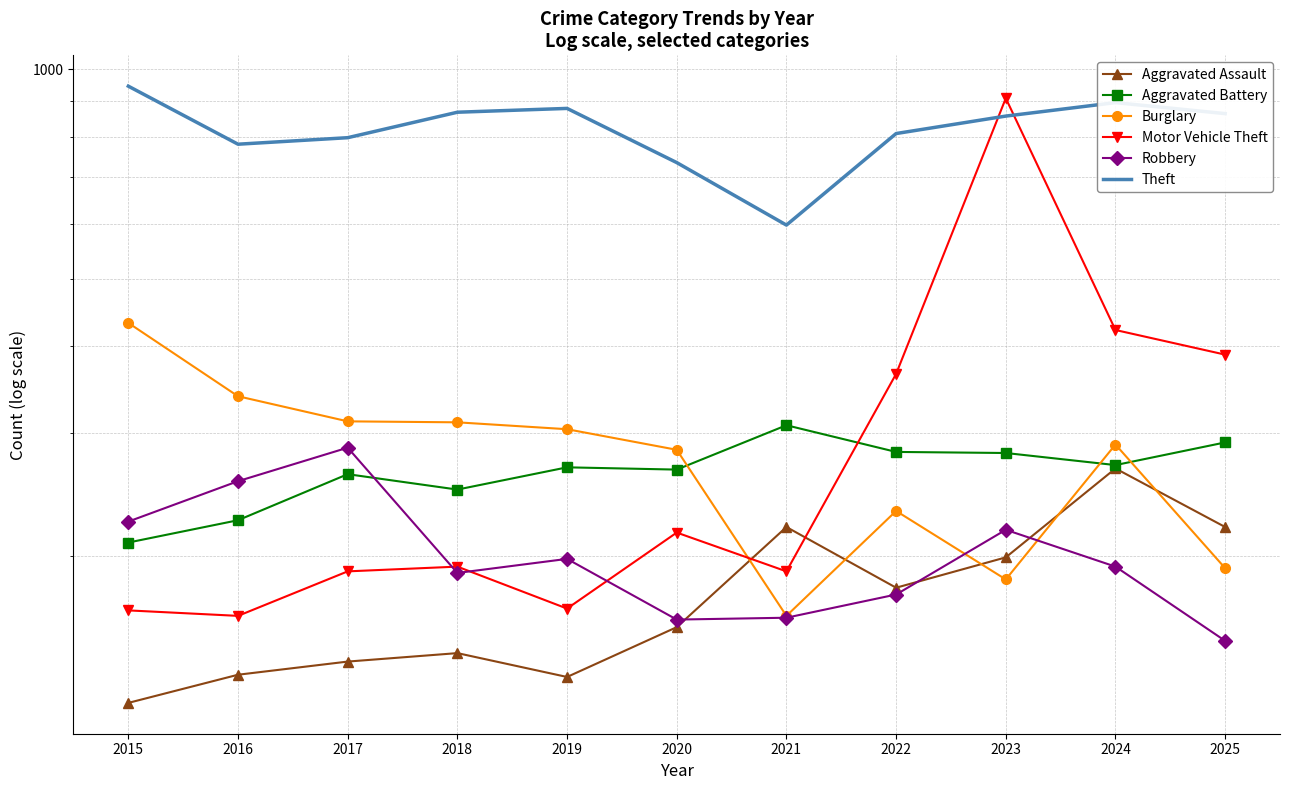

What is the minimum value for Theft?

597